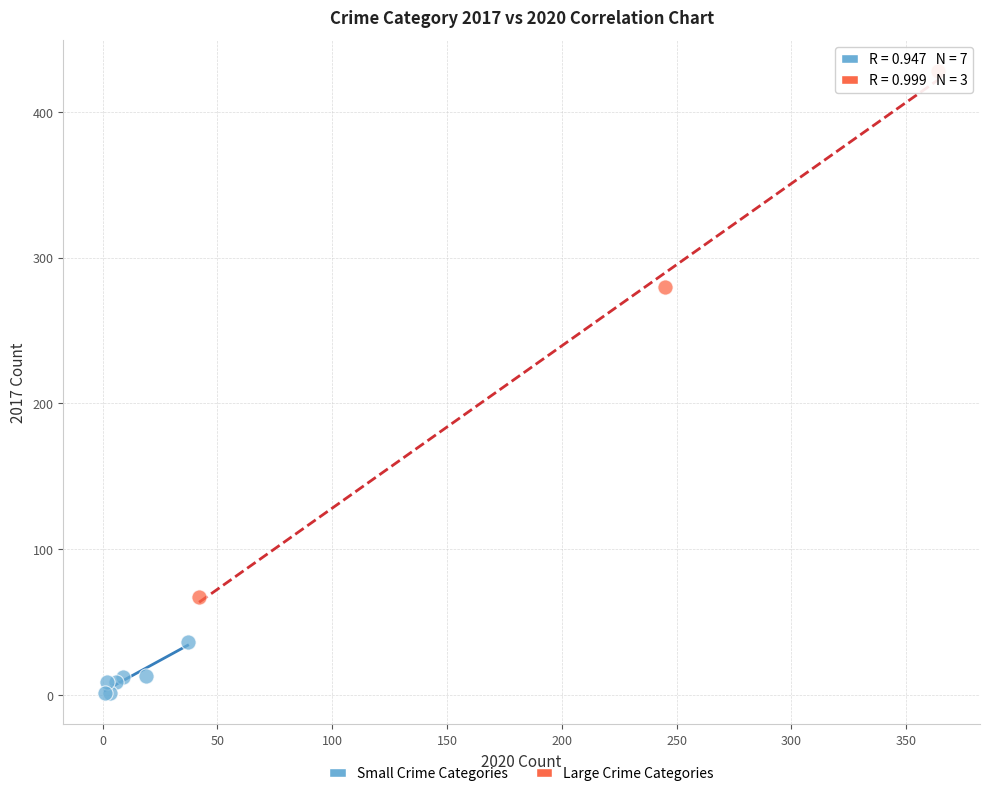

Which series reaches the minimum Y coordinate?

Small Crime Categories